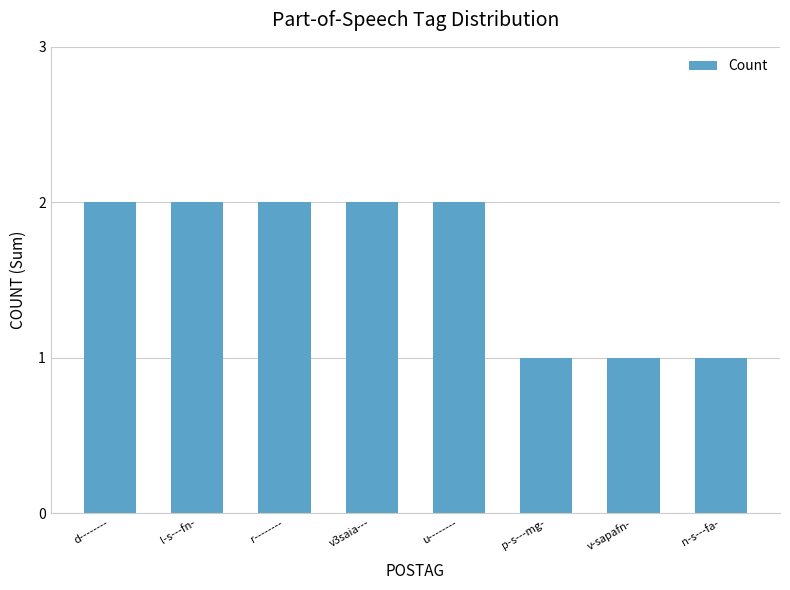

Reading left to right, what are all the values shown in this chart?

2	2	2	2	2	1	1	1